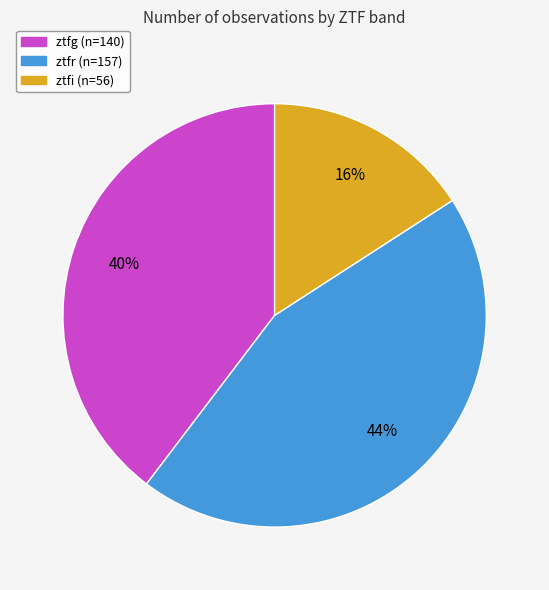

Which has a higher value, ztfg or ztfr?

ztfr